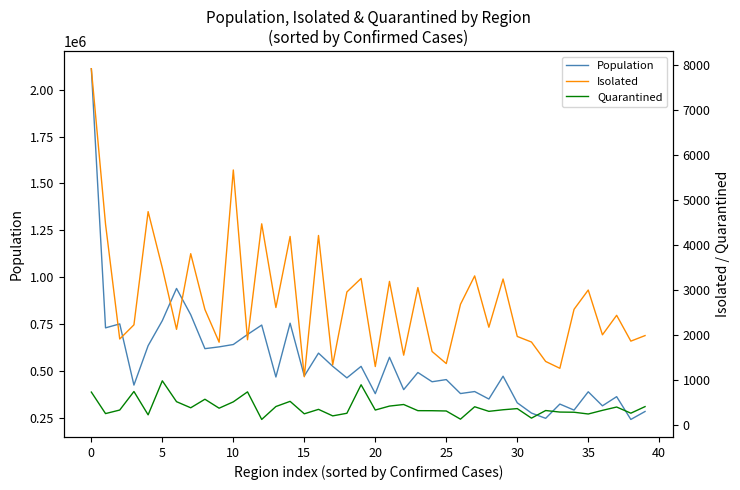

What is the maximum value for Population?

2112483